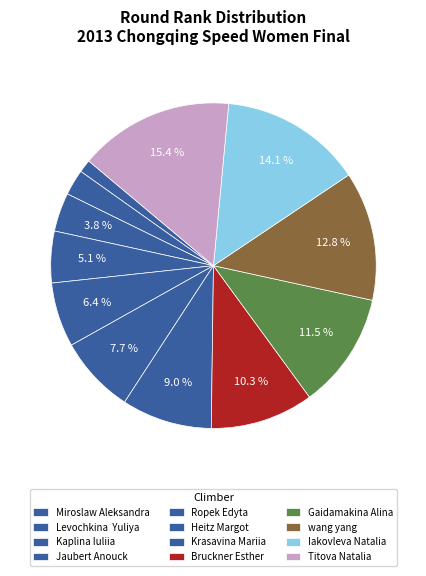

The Iakovleva Natalia slice represents 21% of the pie. True or false?

False